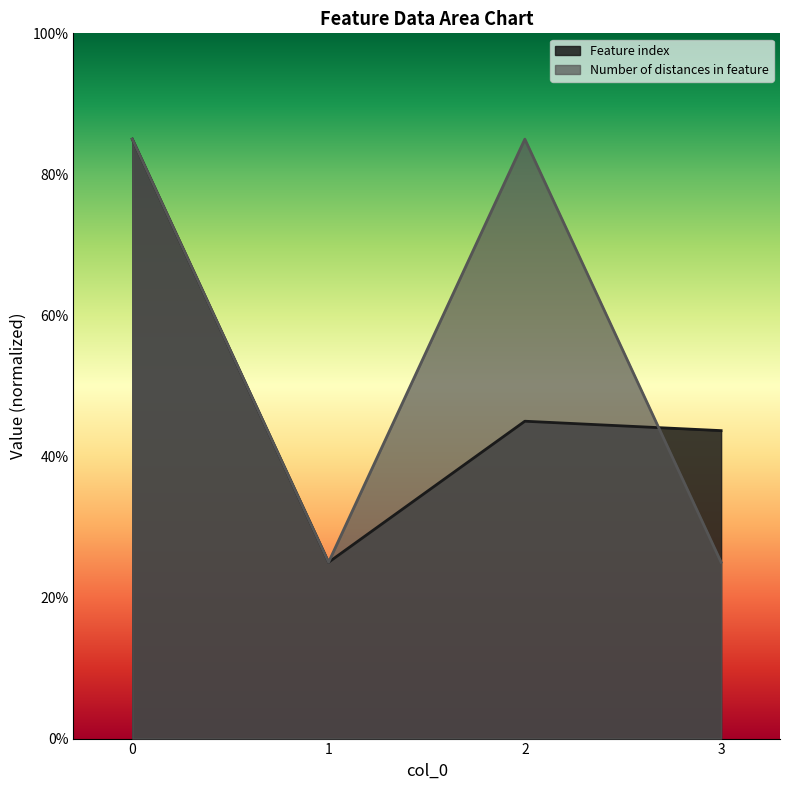

Is the value of Feature index at 1 greater than the value of Number of distances in feature at 0?

No